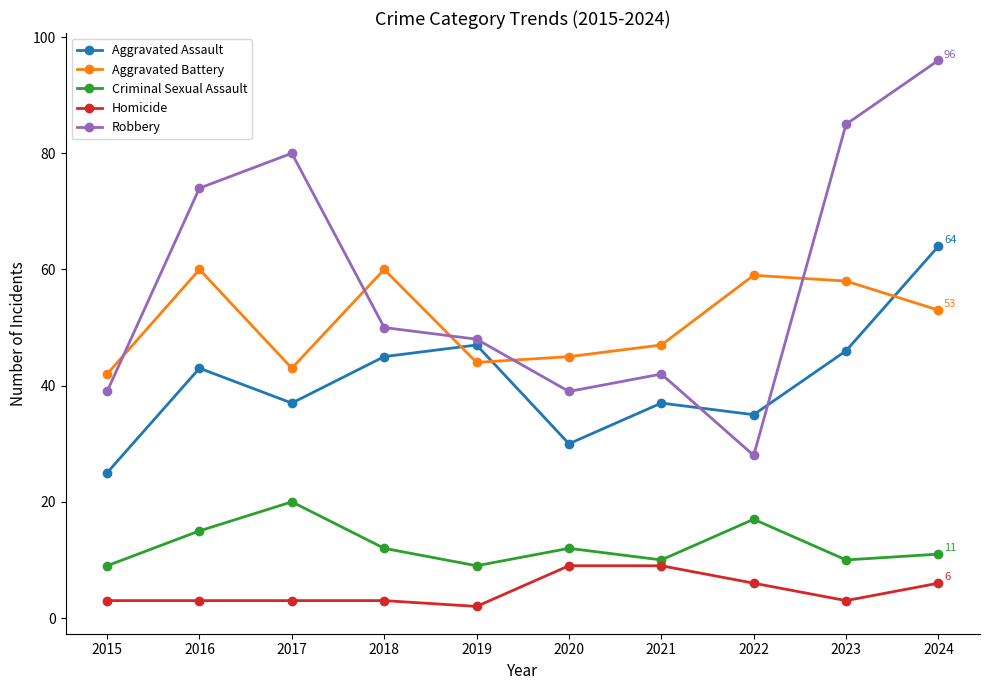

Rank the series by their maximum value, from lowest to highest.

Homicide, Criminal Sexual Assault, Aggravated Battery, Aggravated Assault, Robbery